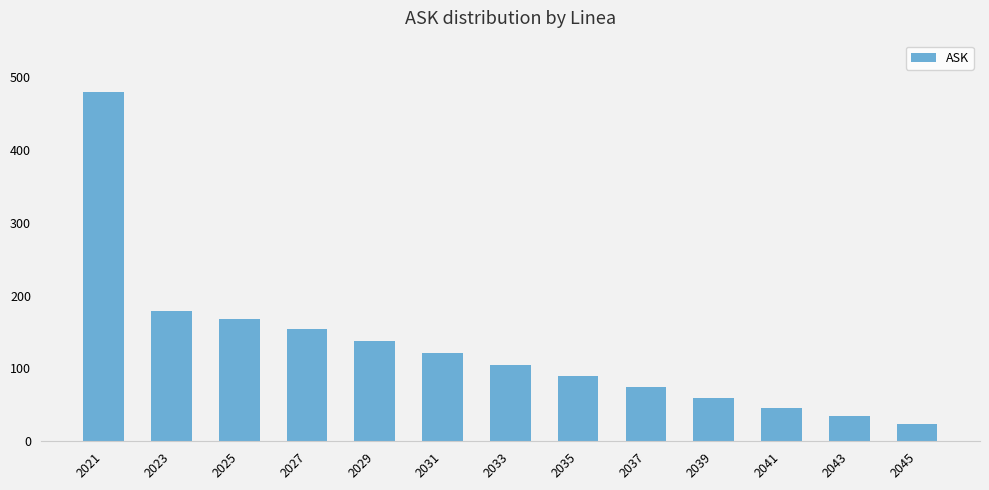

The value at 2023 is 266.9. True or false?

False